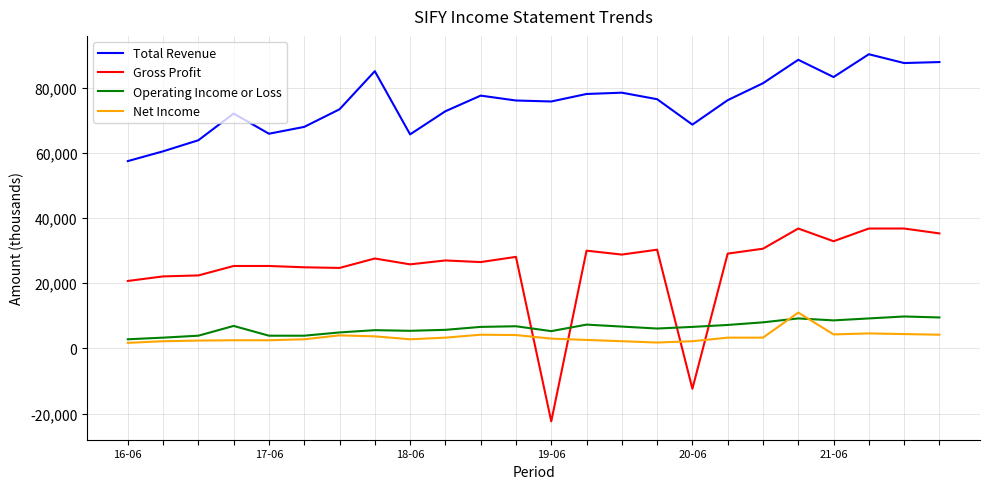

Which series has the widest spread of values?

Gross Profit